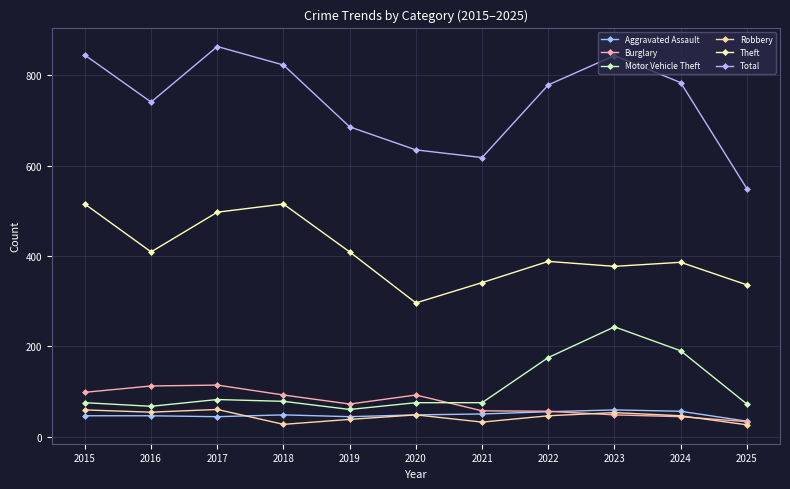

Where is the first local minimum for Motor Vehicle Theft?

2016